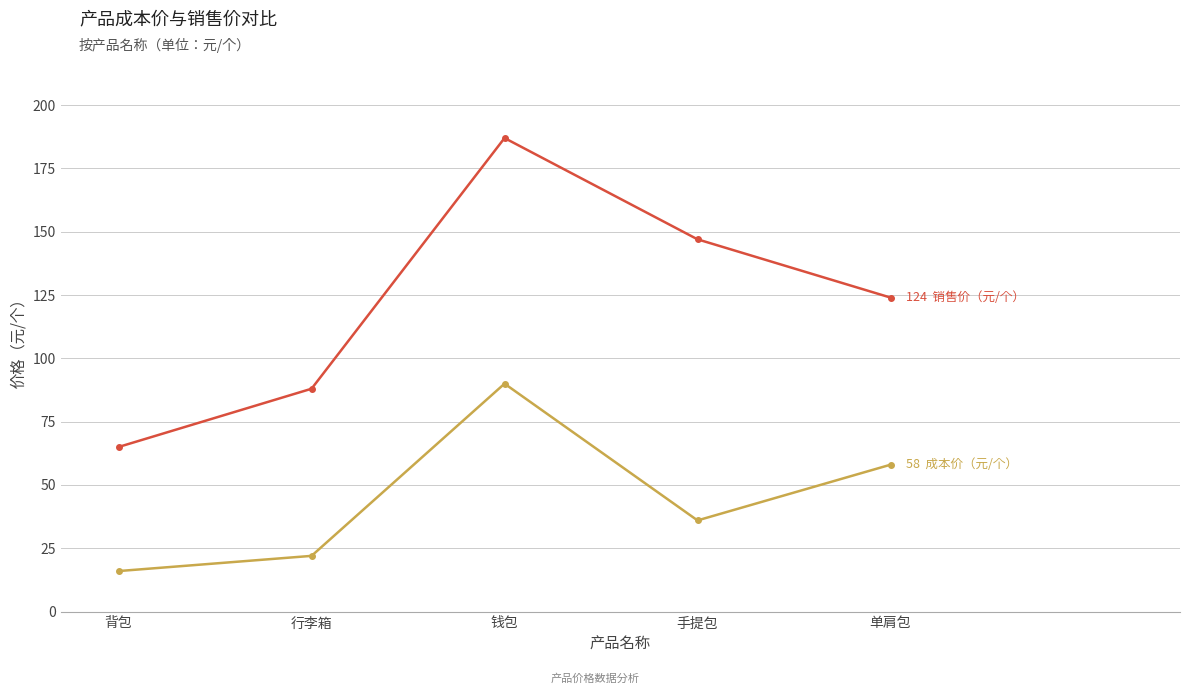

What is the total value across all series at 行李箱?

110